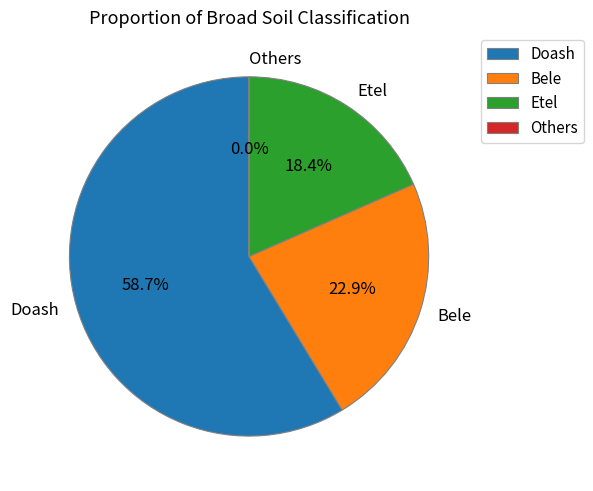

Which slice is the largest?

Doash